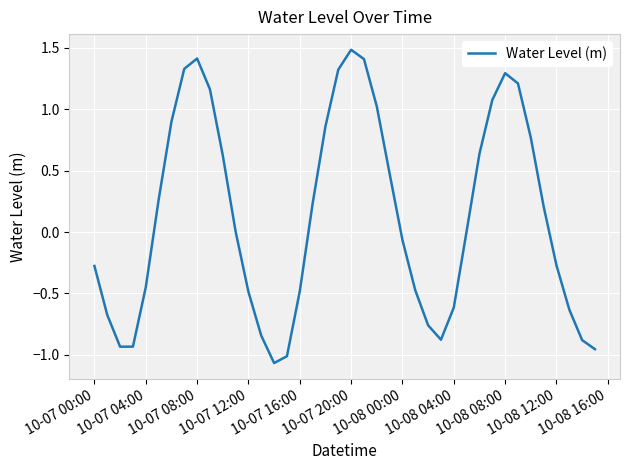

Count the number of data series in this chart.

1